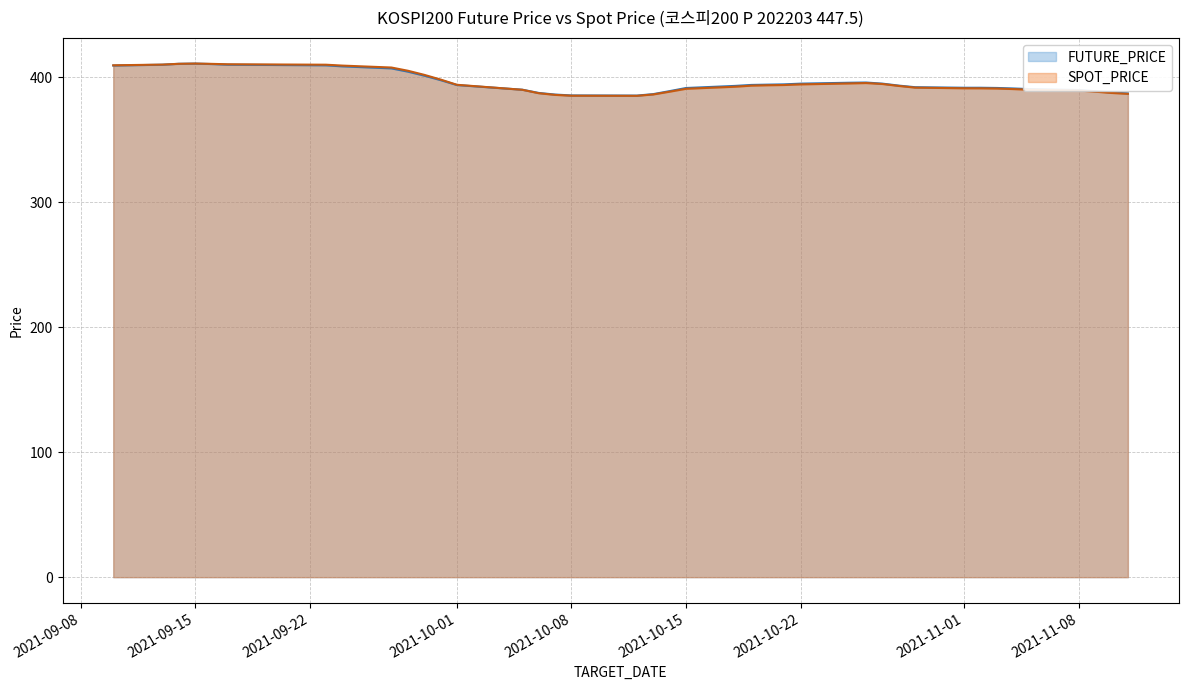

The value of SPOT_PRICE at 2021-09-16 is 409.2. True or false?

True